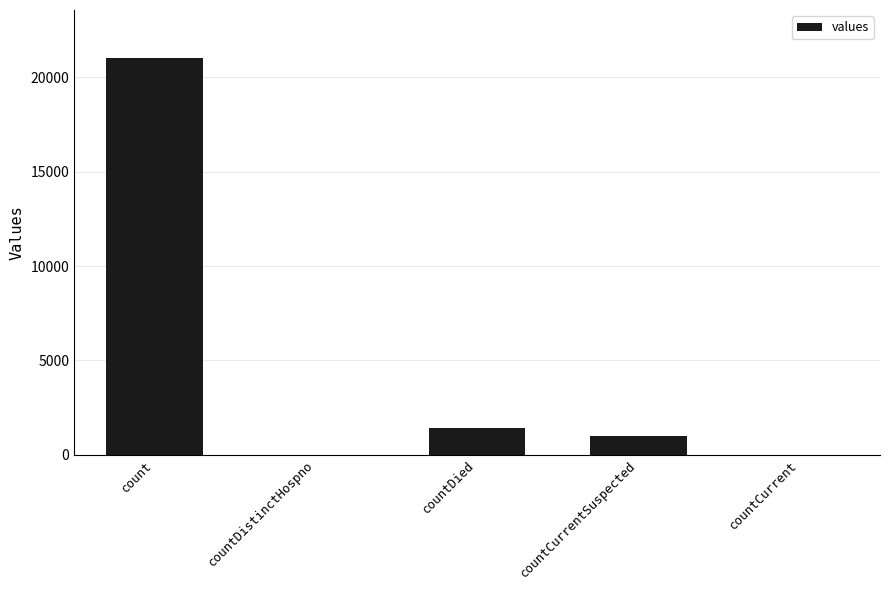

What is the change in value from countDied to countCurrent?

-1405